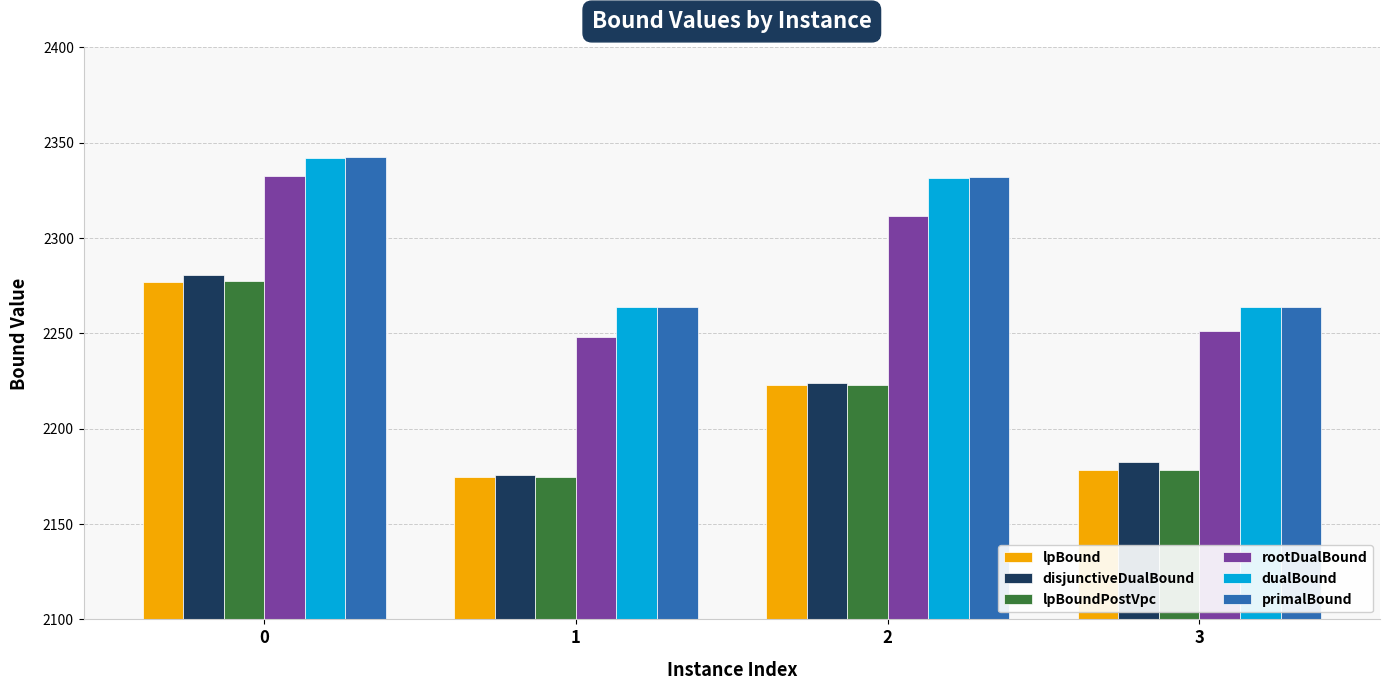

How many bars are there in total?

24